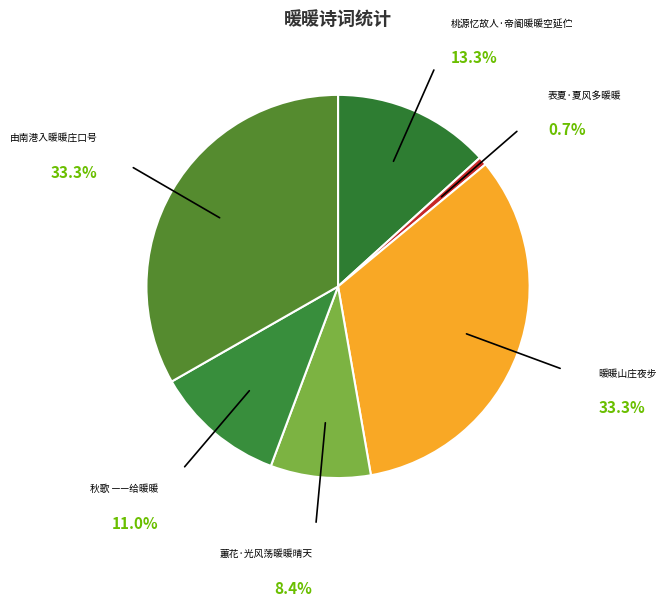

Is there a majority slice in this chart?

No